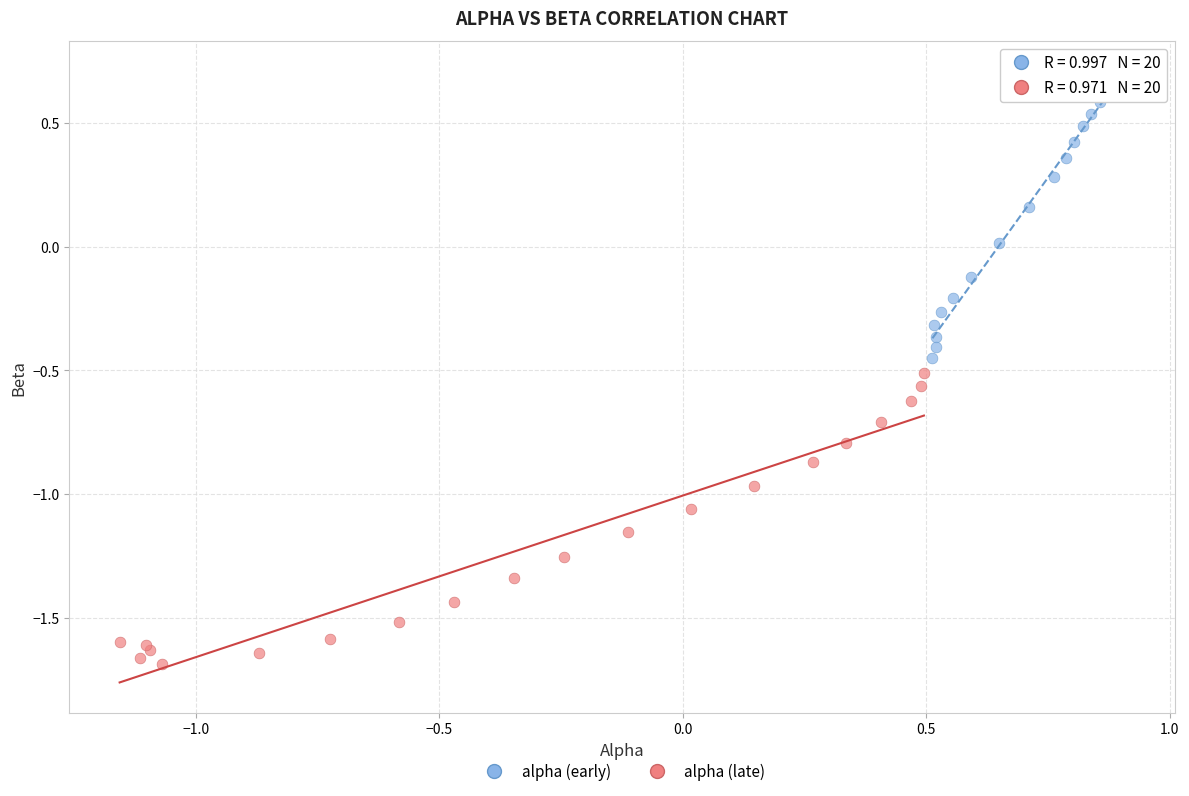

Which series contains the lowest Y value?

alpha (late)